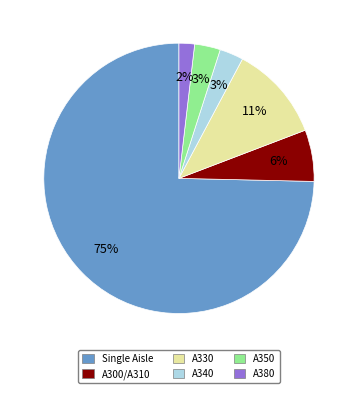

To the nearest percent, what portion does A330 represent?

11%